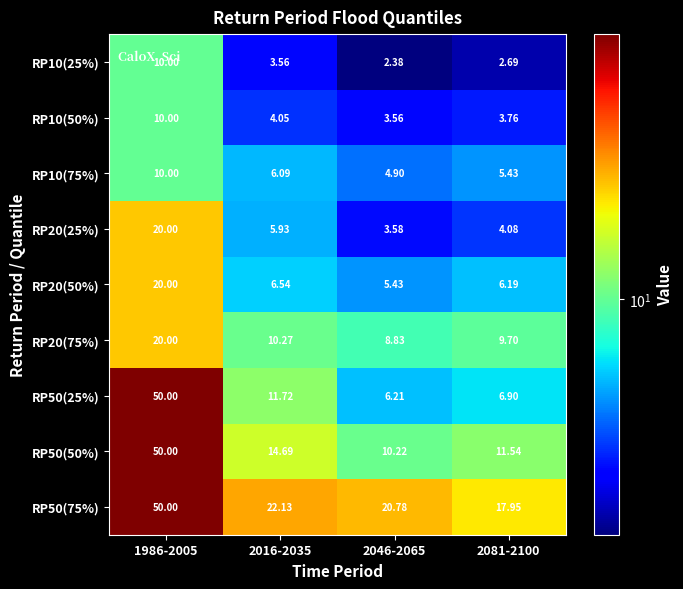

Is the value of RP50(50%) at 1986-2005 greater than the value of RP20(50%) at 2016-2035?

Yes